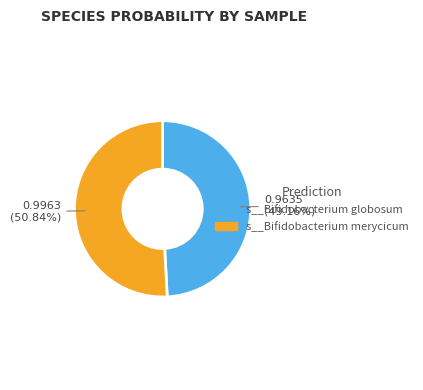

Which category has the smallest portion of the pie?

s__Bifidobacterium globosum